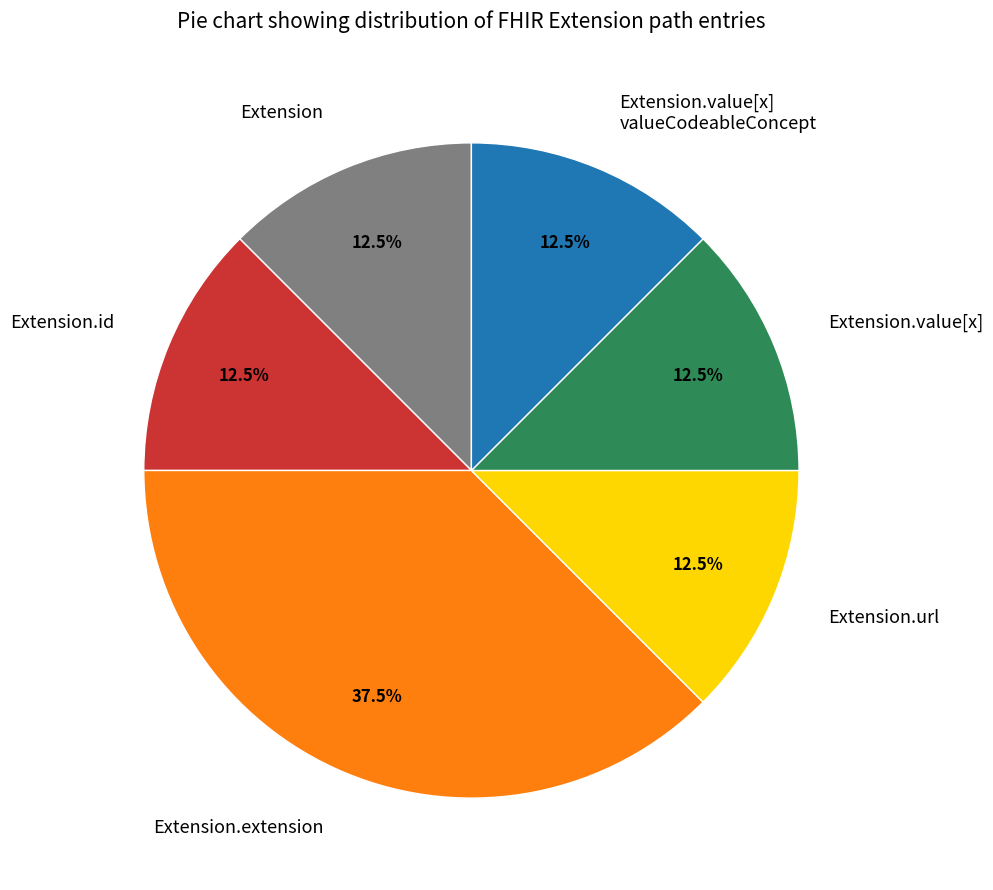

Count the number of slices in the pie.

6